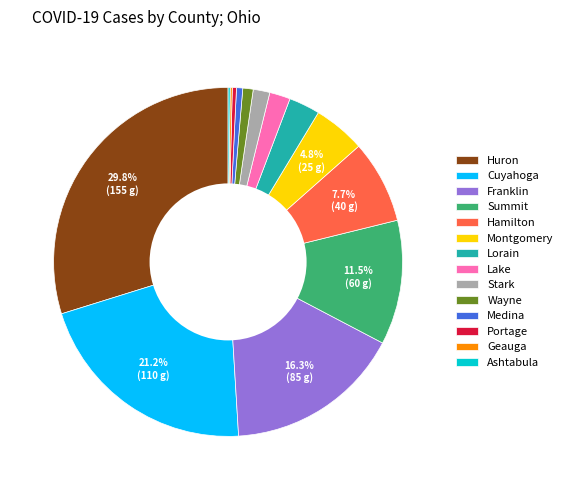

Is there any slice that represents more than half of the pie?

No